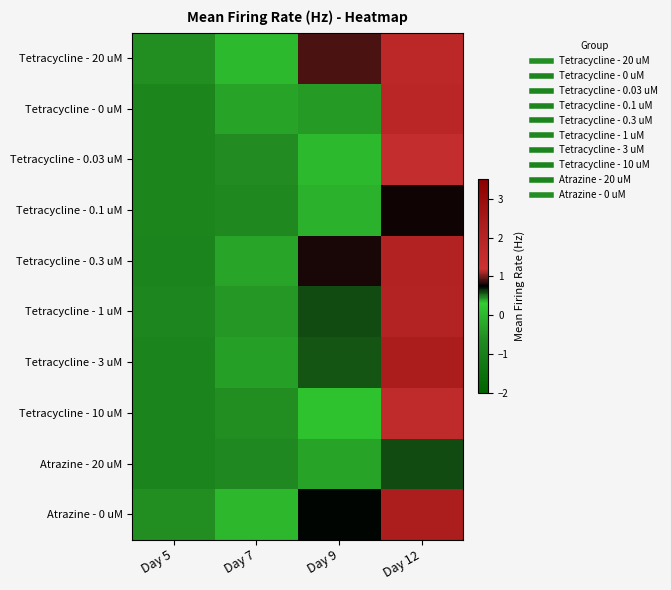

At which category is the sum across all series the highest?

Day 12